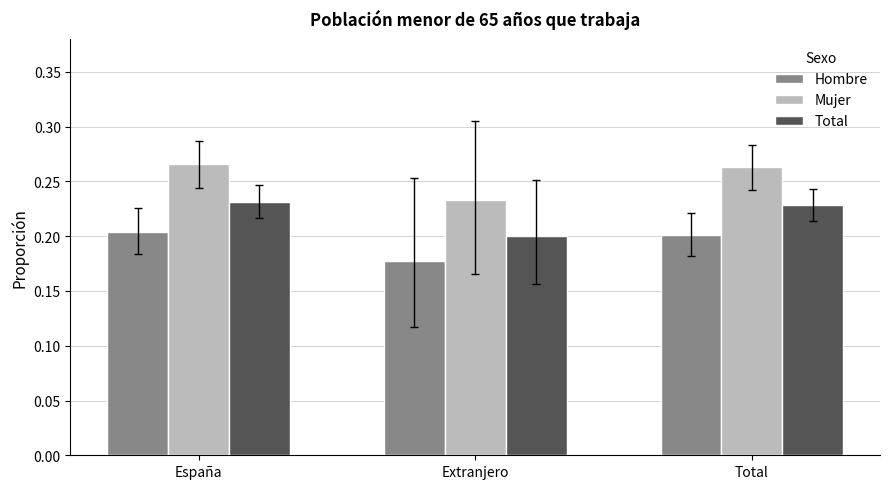

List the series in order of their overall mean, lowest first.

Hombre, Total, Mujer